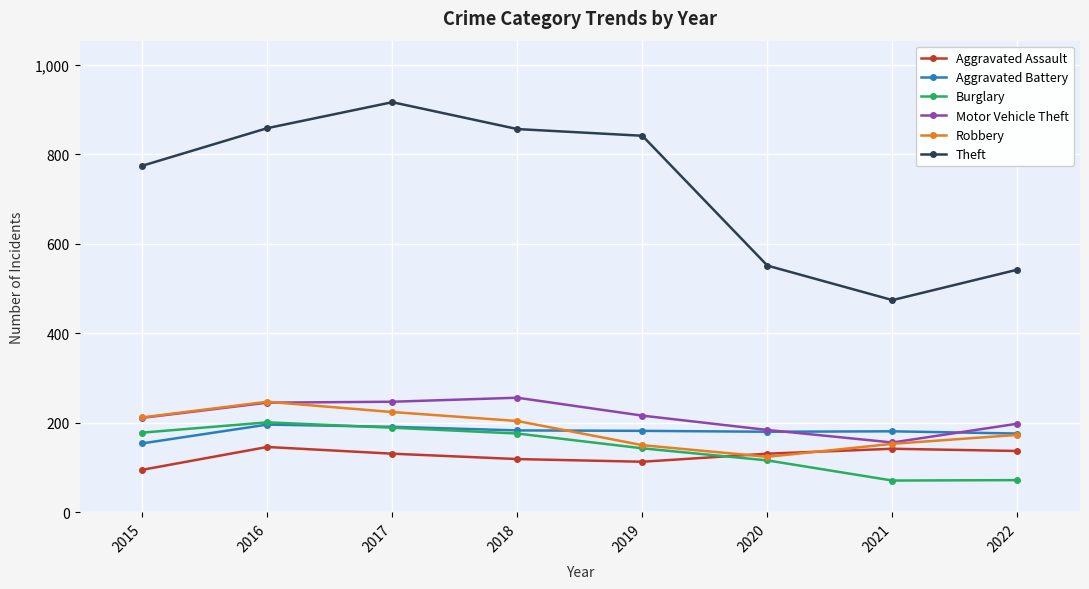

Is the value of Robbery at 2018 greater than the value of Theft at 2018?

No